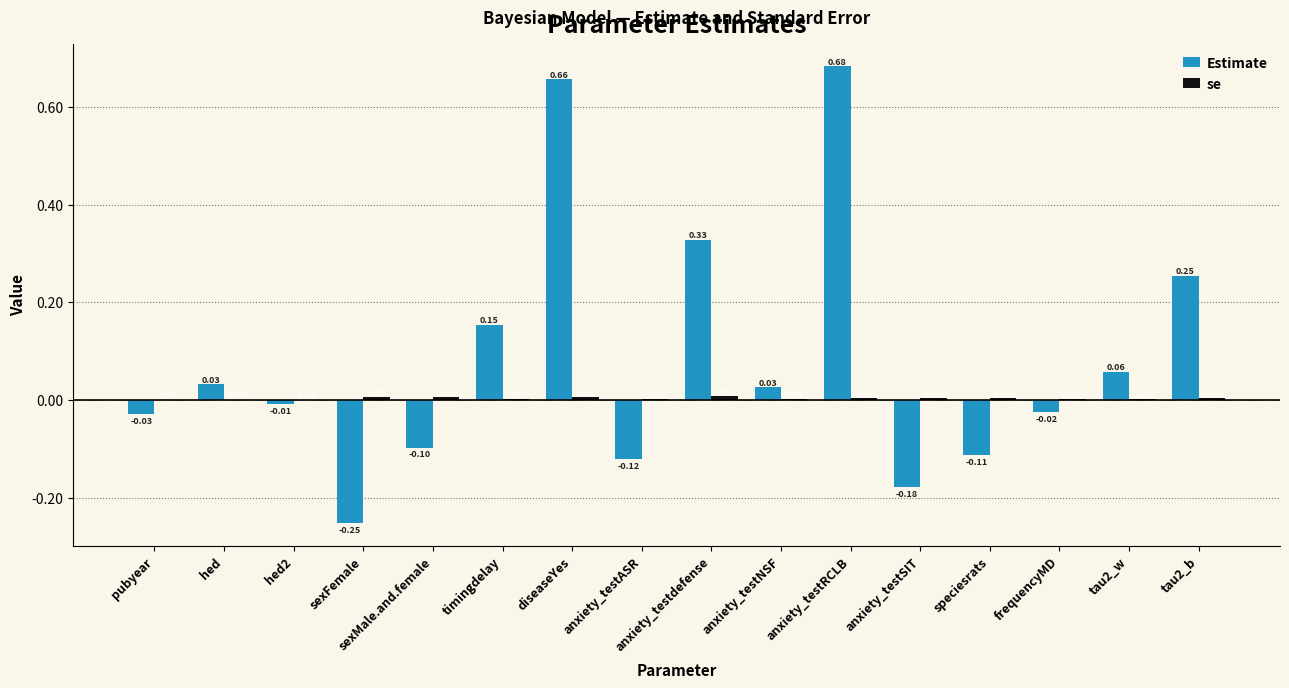

At which label does Estimate first exceed 0?

hed